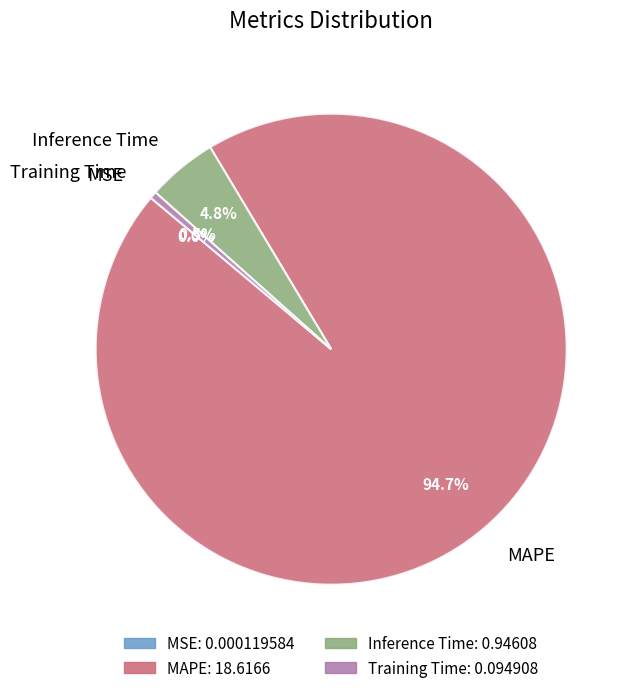

Which category has the biggest portion of the pie?

MAPE